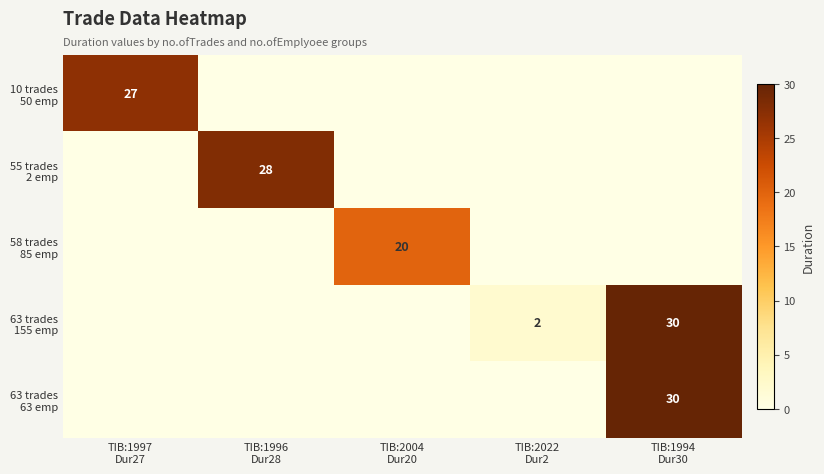

The value of 63 trades 63 emp at TIB:2022 Dur2 is 0. True or false?

True